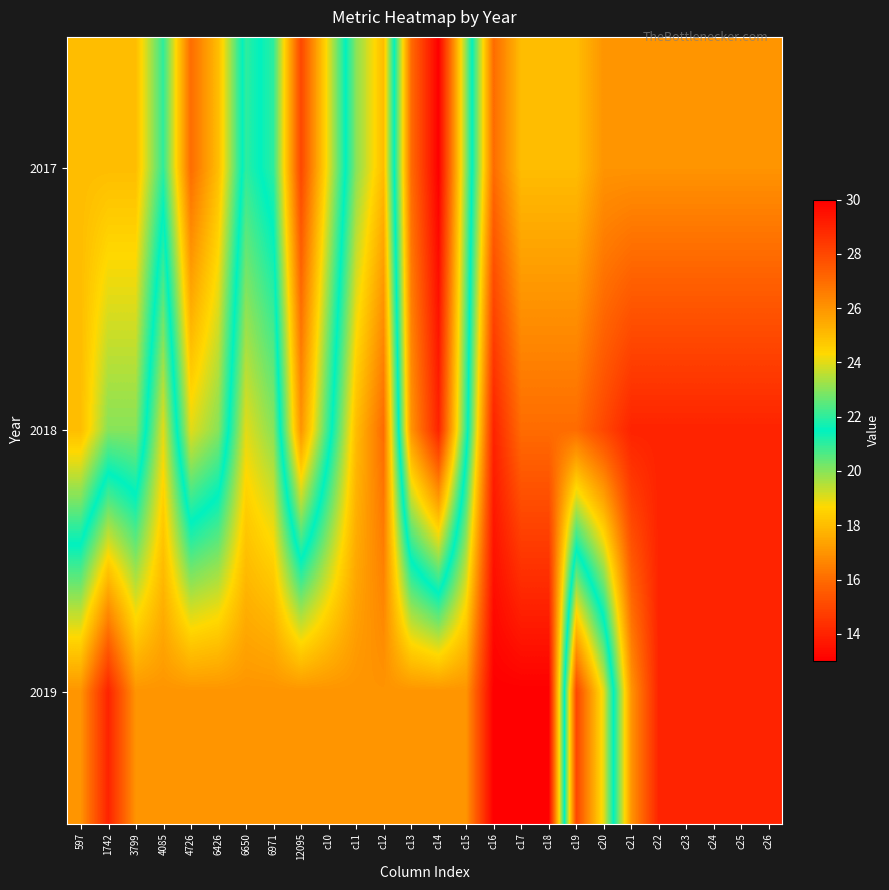

Reading left to right, list all the values displayed in this chart.

2017: 597=18	1742=18	3799=18	4085=21	4726=16	6426=18	6650=22	6971=21	12095=15	c10=19	c11=23	c12=25	c13=16	c14=13	c15=20	c16=27	c17=25	c18=25	c19=25	c20=26	c21=26	c22=26	c23=26	c24=26	c25=26	c26=26
2018: 597=18	1742=20	3799=20	4085=24	4726=19	6426=20	6650=24	6971=23	12095=17	c10=21	c11=25	c12=27	c13=17	c14=14	c15=21	c16=29	c17=27	c18=27	c19=27	c20=28	c21=29	c22=29	c23=29	c24=29	c25=29	c26=29
2019: 597=26	1742=29	3799=26	4085=26	4726=26	6426=26	6650=26	6971=26	12095=26	c10=26	c11=26	c12=26	c13=26	c14=26	c15=26	c16=30	c17=30	c18=30	c19=15	c20=19	c21=26	c22=29	c23=29	c24=29	c25=29	c26=29